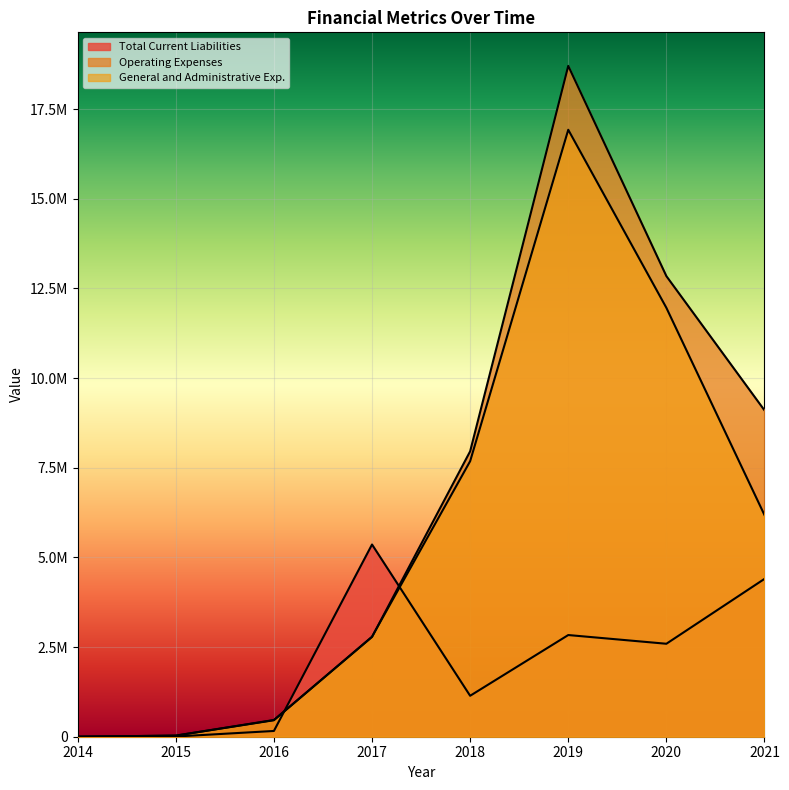

What are all the series names shown in the legend?

Total Current Liabilities, Operating Expenses, General and Administrative Exp.